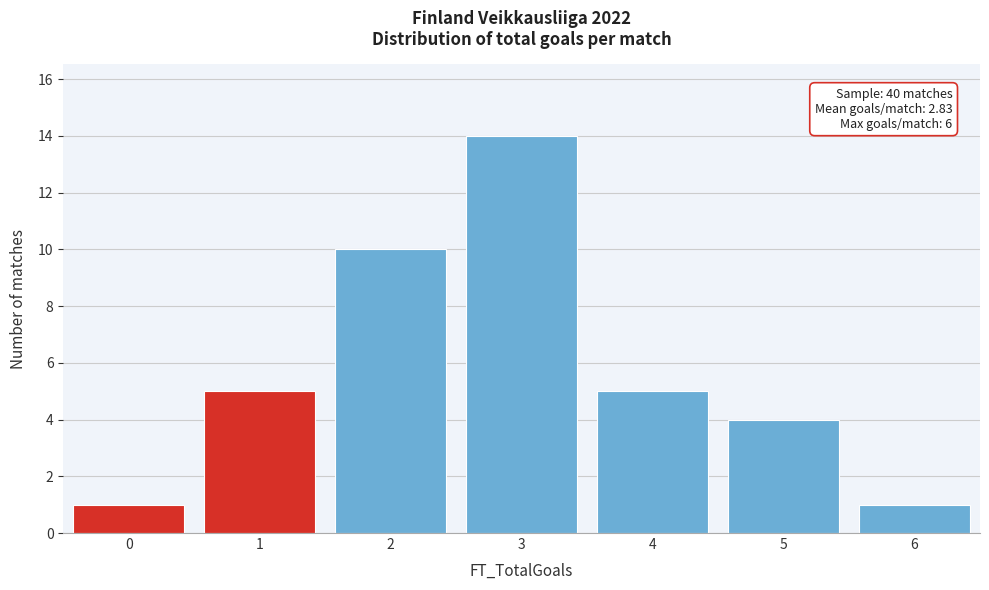

Reading left to right, list all the values displayed in this chart.

1	5	10	14	5	4	1